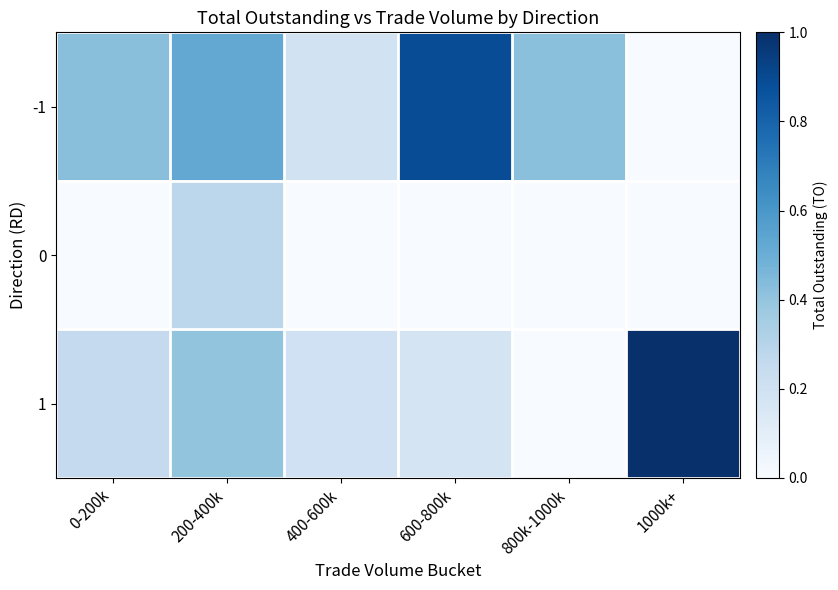

At which category is the sum across all series the highest?

200-400k